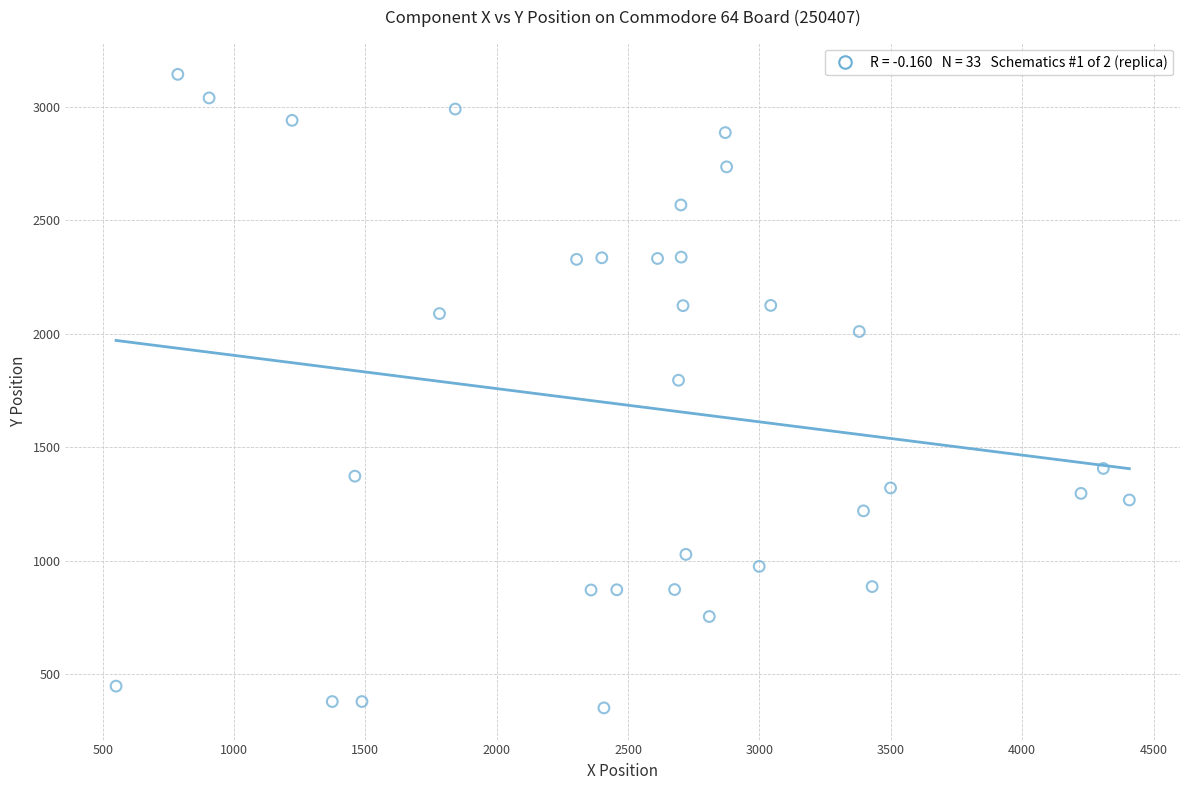

What is the range of Y values (max minus min)?

2794